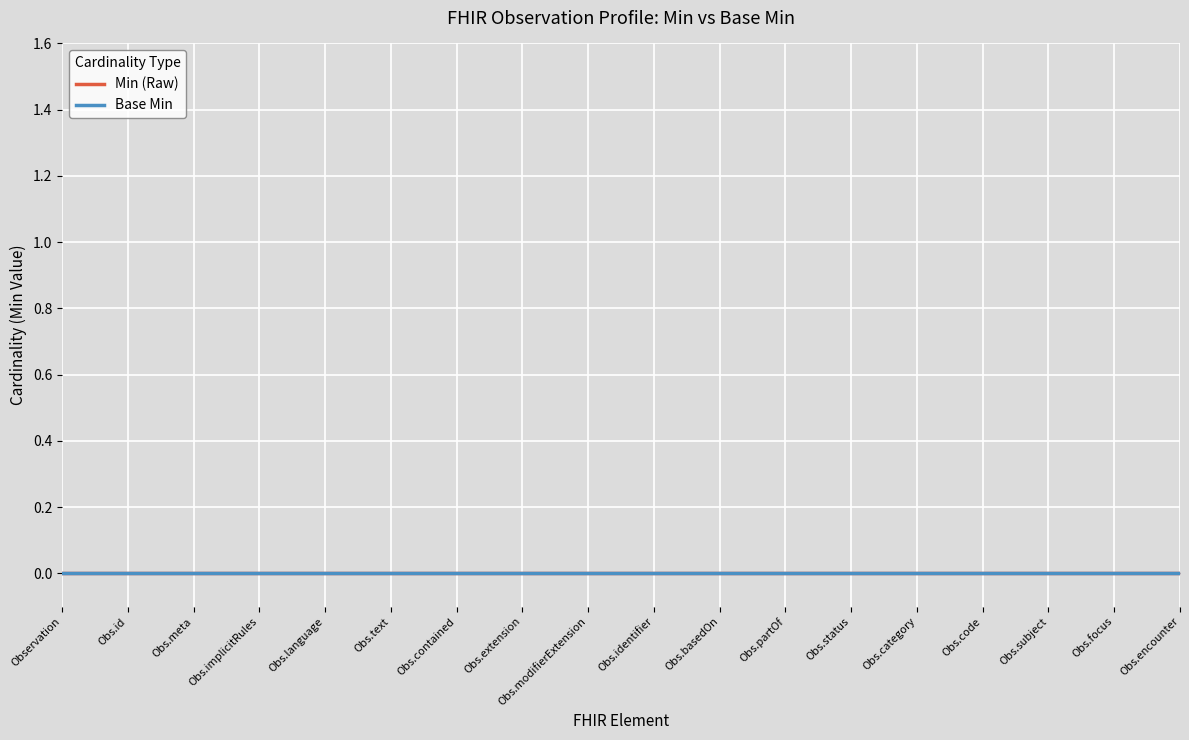

True or false: Base Min and Min (Raw) cross at least once.

False